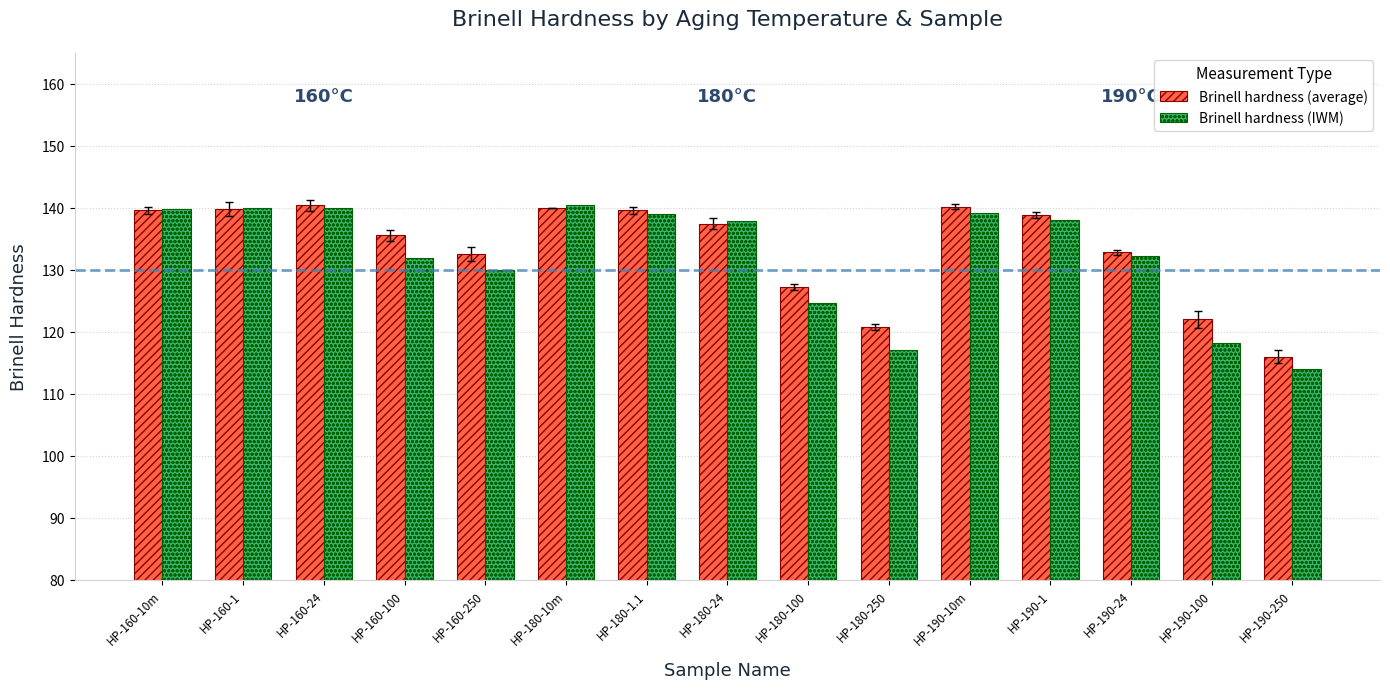

Where does the Brinell hardness (average) series first go above 137?

HP-160-10m